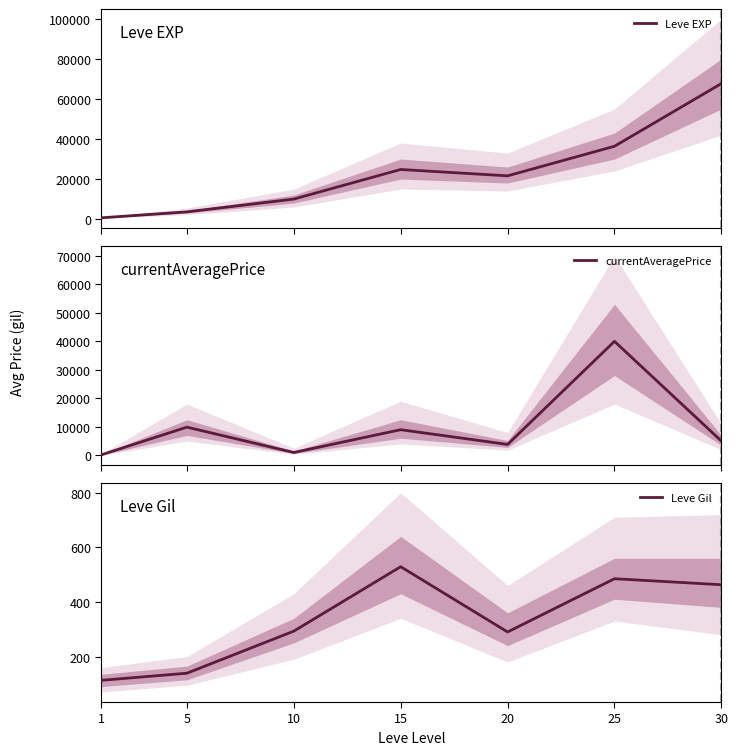

What are all the series names shown in the legend?

Leve EXP, currentAveragePrice, Leve Gil